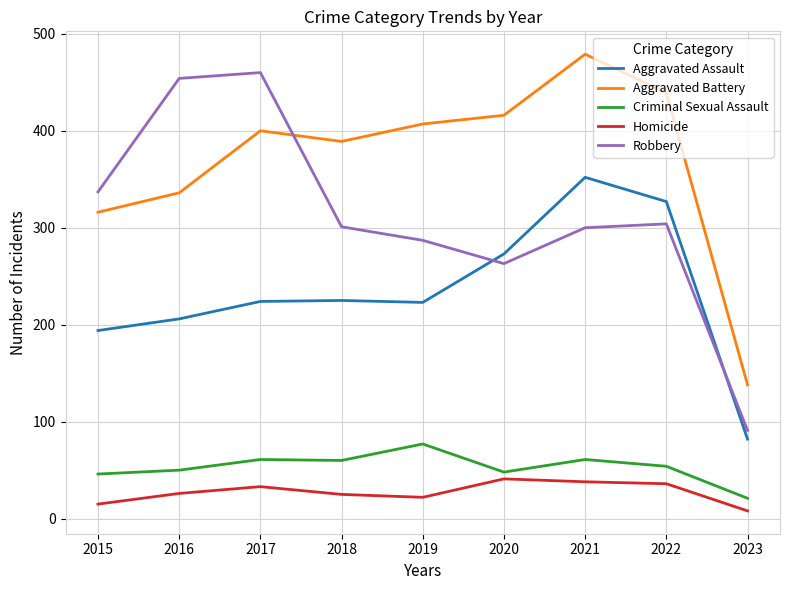

Rank the series by their maximum value, from lowest to highest.

Homicide, Criminal Sexual Assault, Aggravated Assault, Robbery, Aggravated Battery